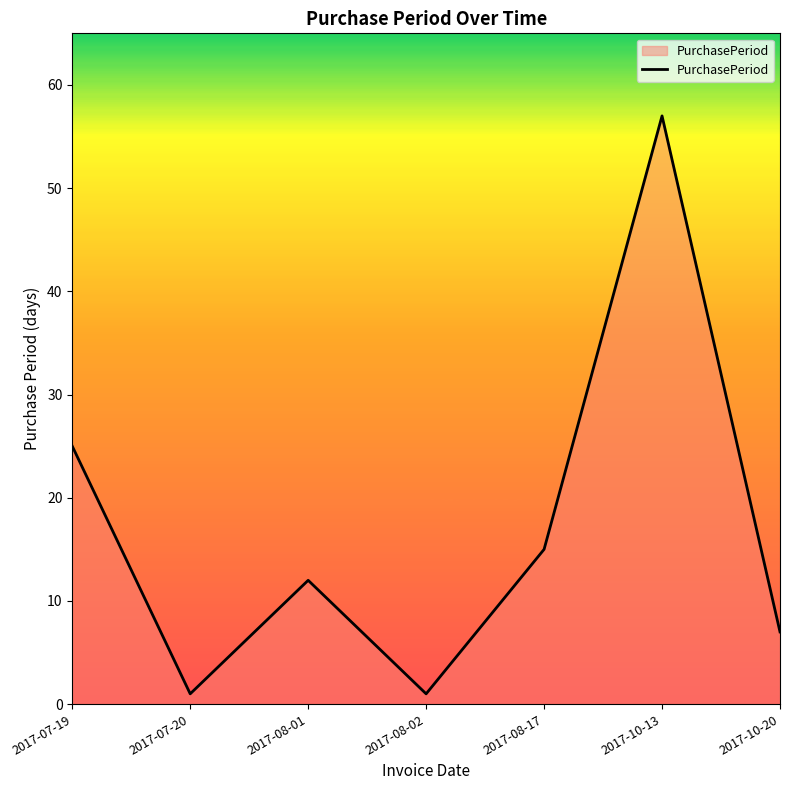

At which label does the data first exceed 12?

2017-07-19